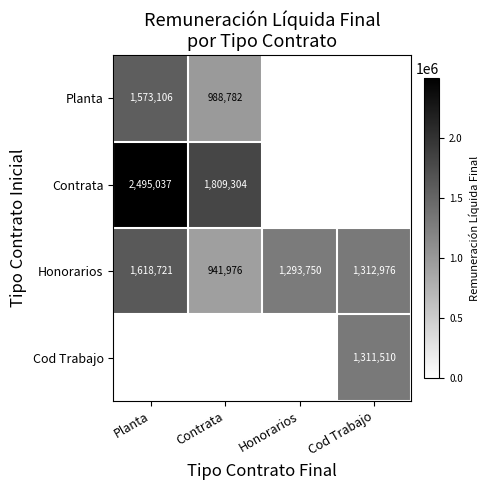

Is the value of Cod Trabajo at Cod Trabajo greater than the value of Honorarios at Planta?

No